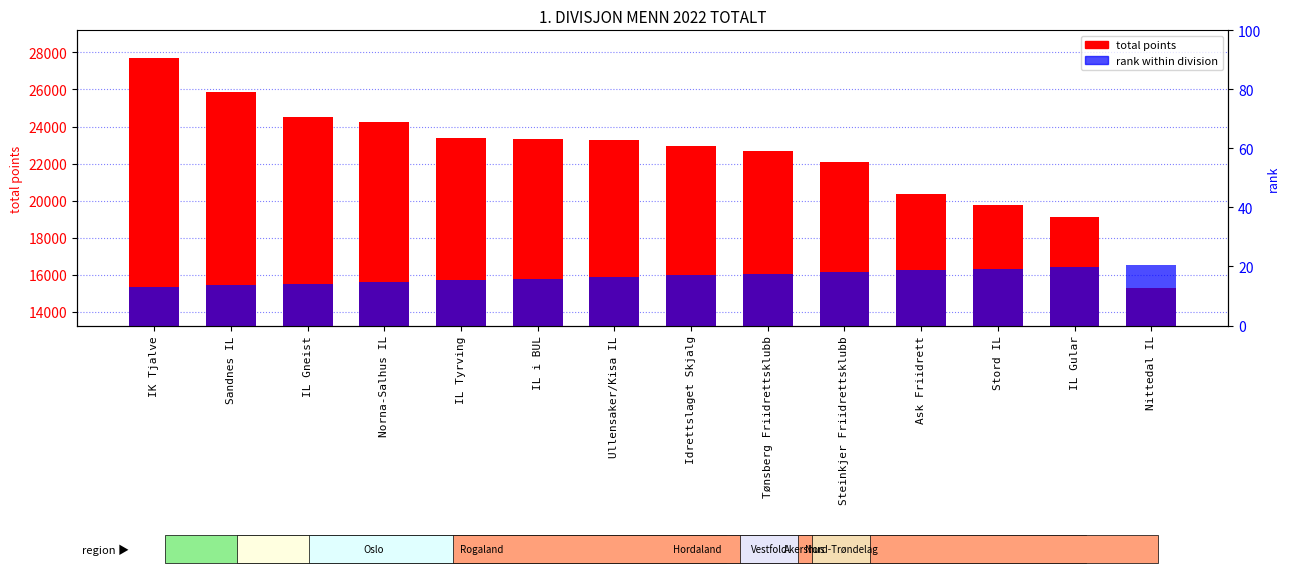

Rank the series by their average value, from highest to lowest.

total points, rank within division